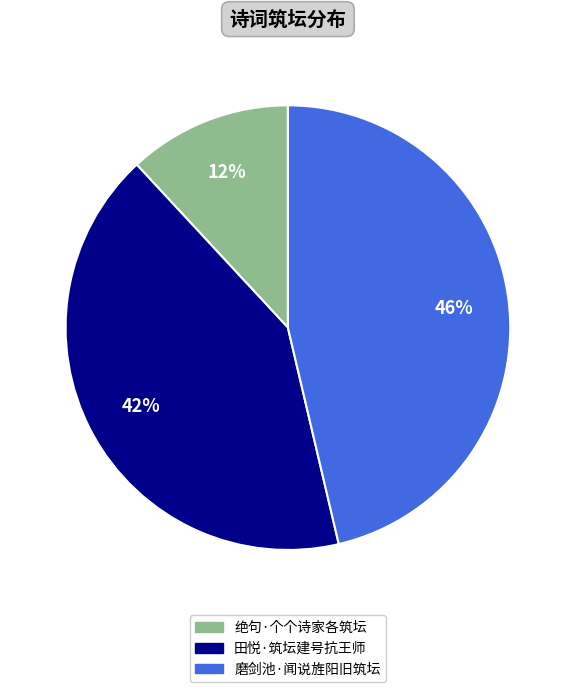

Is there any slice that represents more than half of the pie?

No